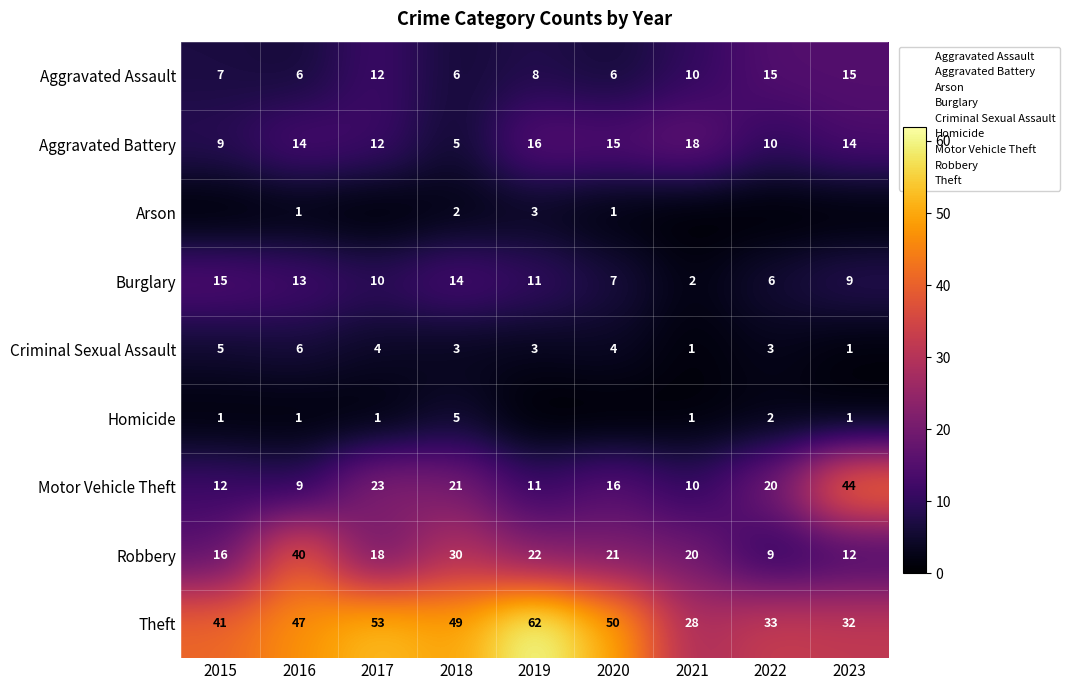

At which label is Theft closest to 45?

2016